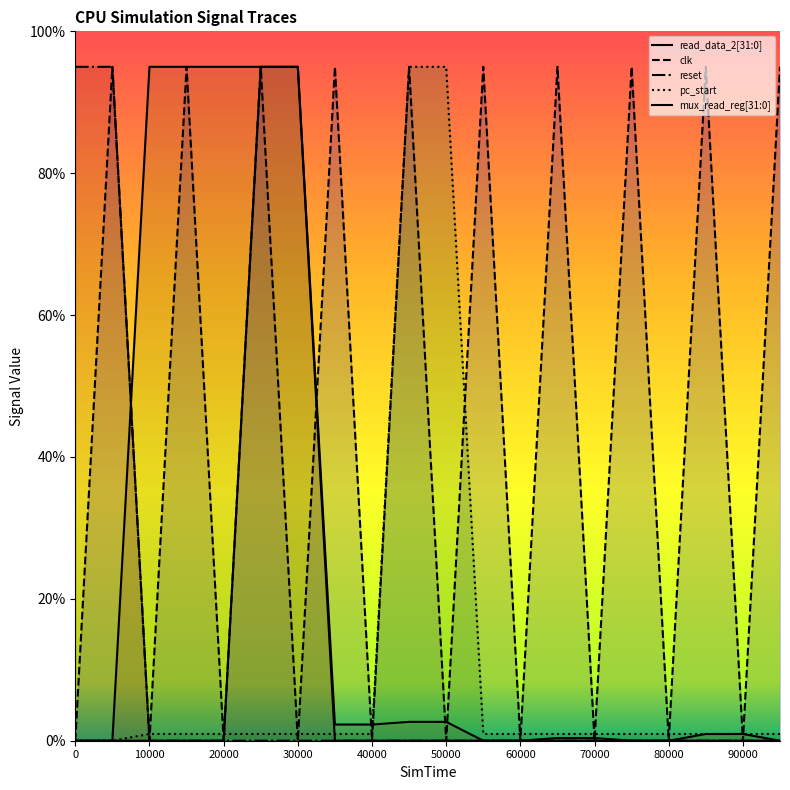

True or false: mux_read_reg[31:0] and clk cross at least once.

True